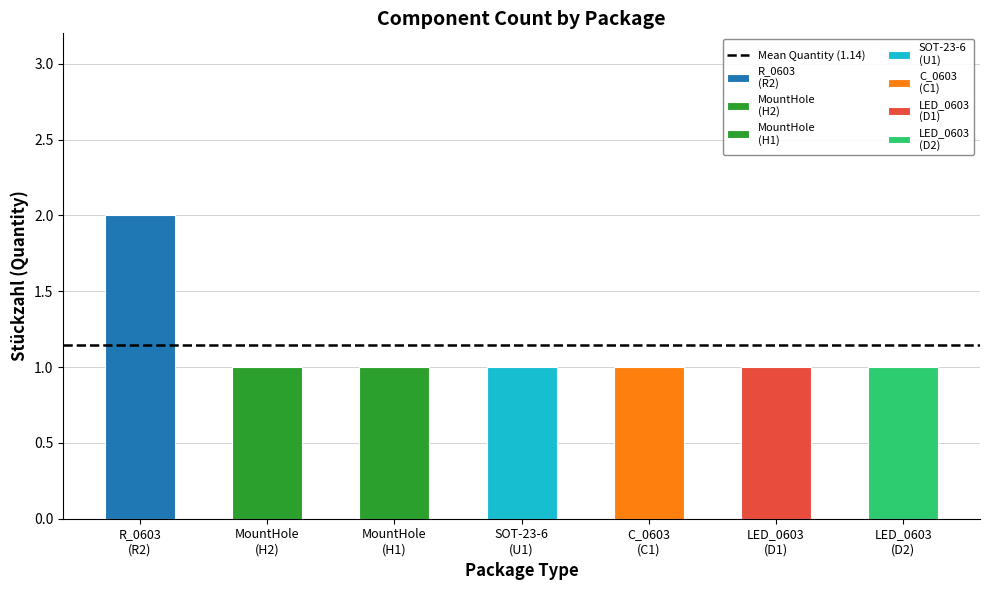

What is the value of the 3rd bar from the left?

1